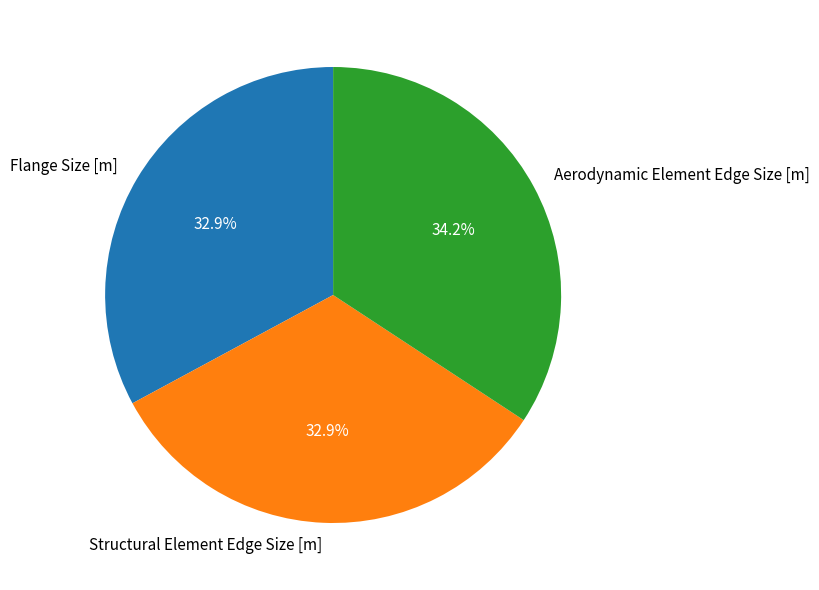

To the nearest percent, what percentage of the pie is Flange Size [m]?

33%